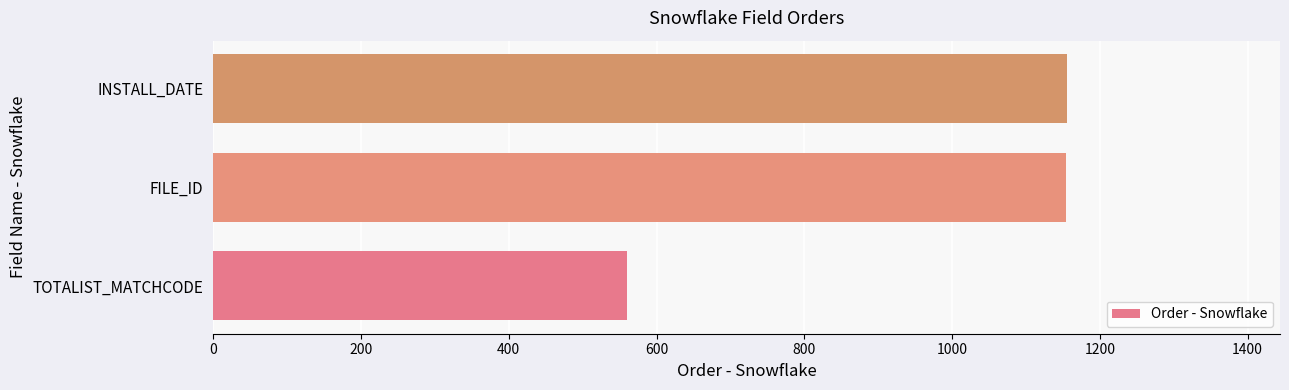

The chart shows a value of 560 at TOTALIST_MATCHCODE. True or false?

True